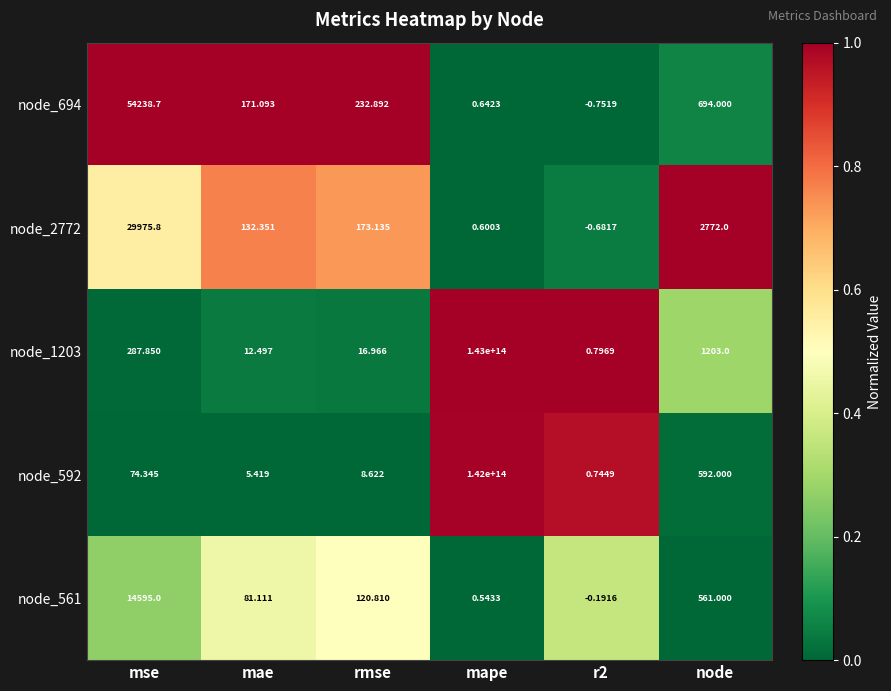

Which series has the largest total across all categories?

node_1203